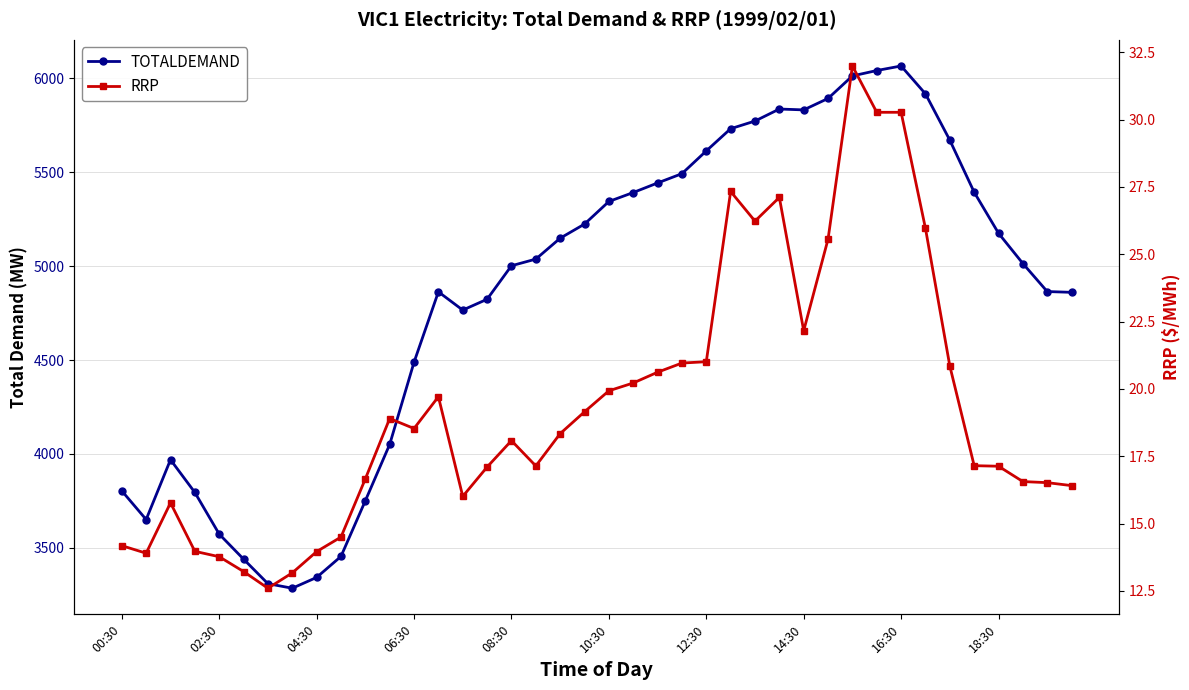

Is this an area chart (filled region under the line)?

No